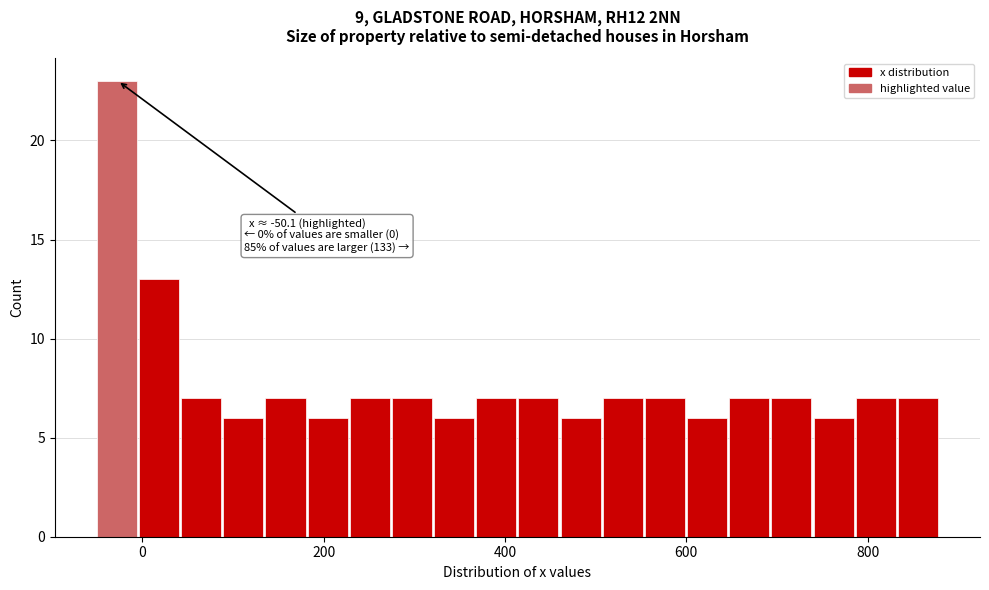

Read against the x-axis, roughly where is the centre of the tallest bar?

-20